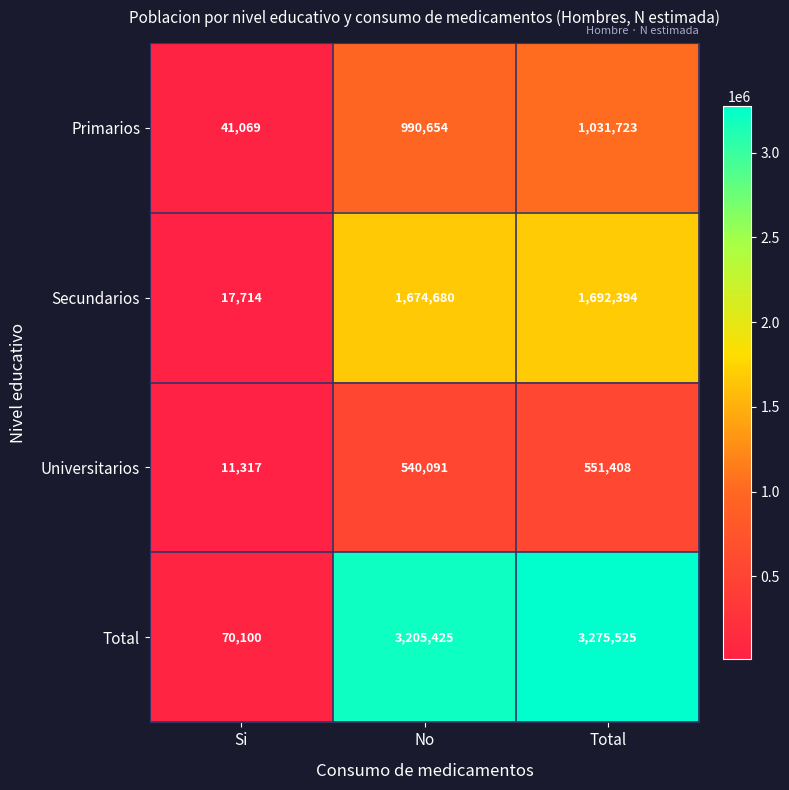

Count the number of data series in this chart.

4